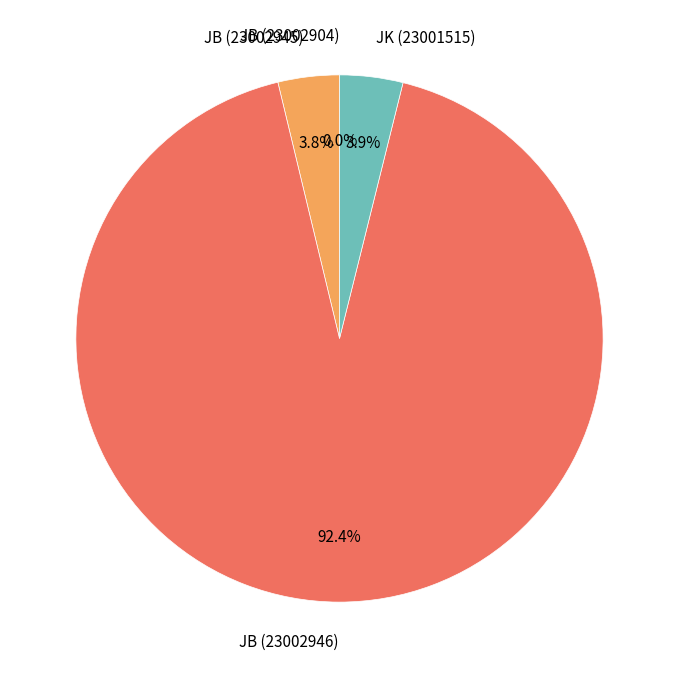

Combined, do JB (23002945) and JK (23001515) account for over 50%?

No